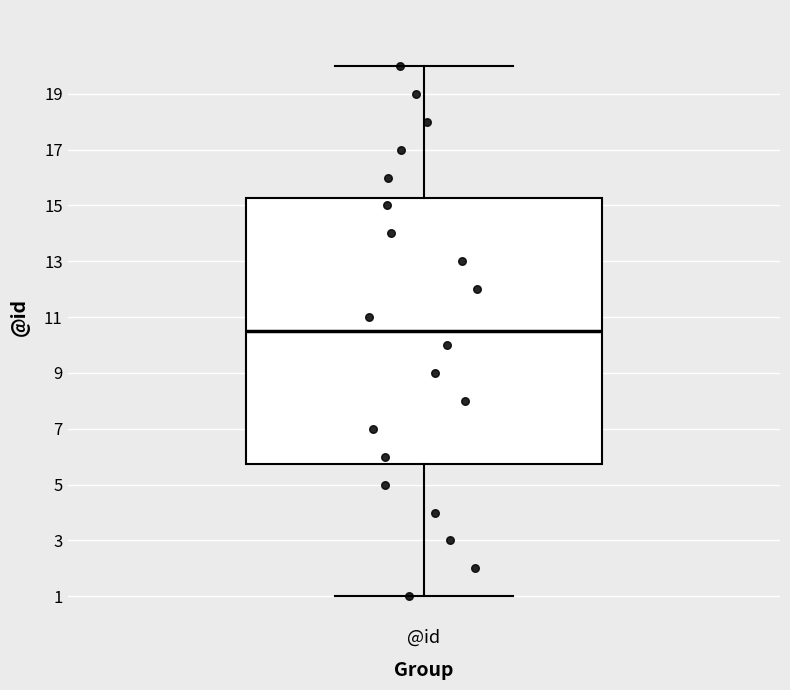

Where does the median line of the box for @id sit on the y-axis? The values are not printed on the chart, so give them approximately, as read against the axis.

10.6